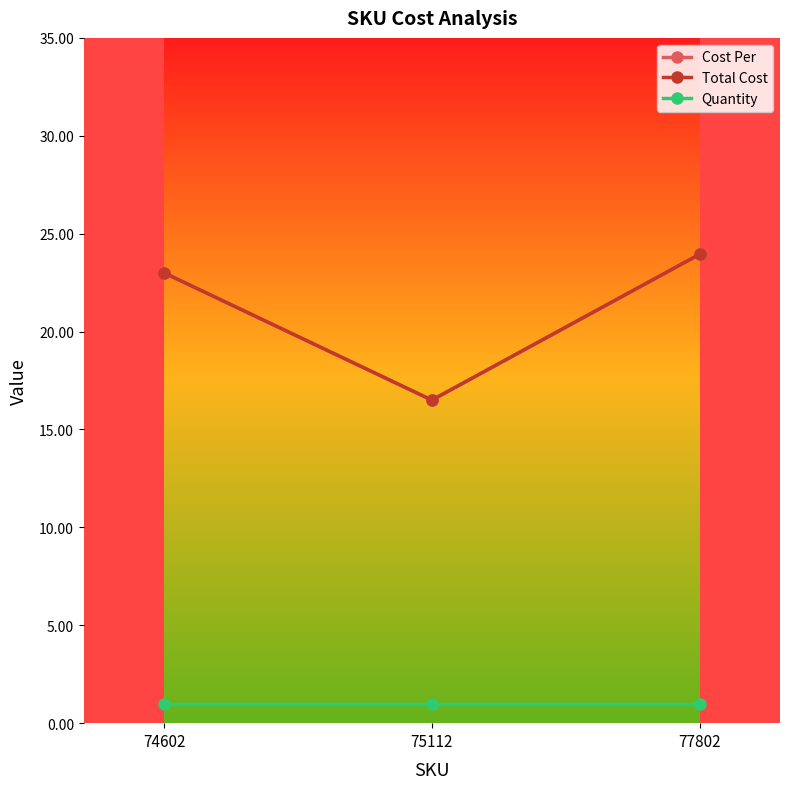

Reading left to right, transcribe all the data shown in this chart.

Cost Per: 74602=23.0	75112=16.5	77802=23.9
Total Cost: 74602=23.0	75112=16.5	77802=23.9
Quantity: 74602=1.0	75112=1.0	77802=1.0